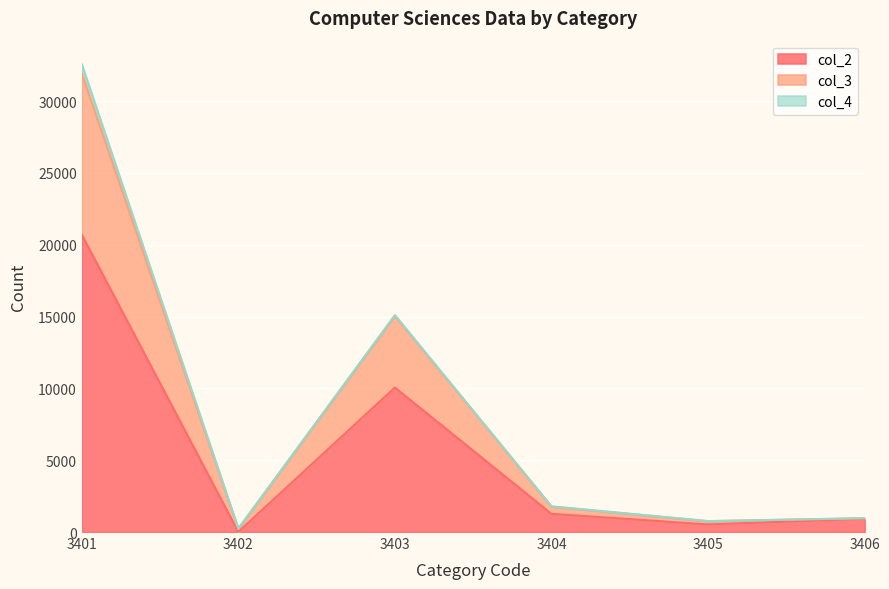

What is the maximum value for col_2?

20707